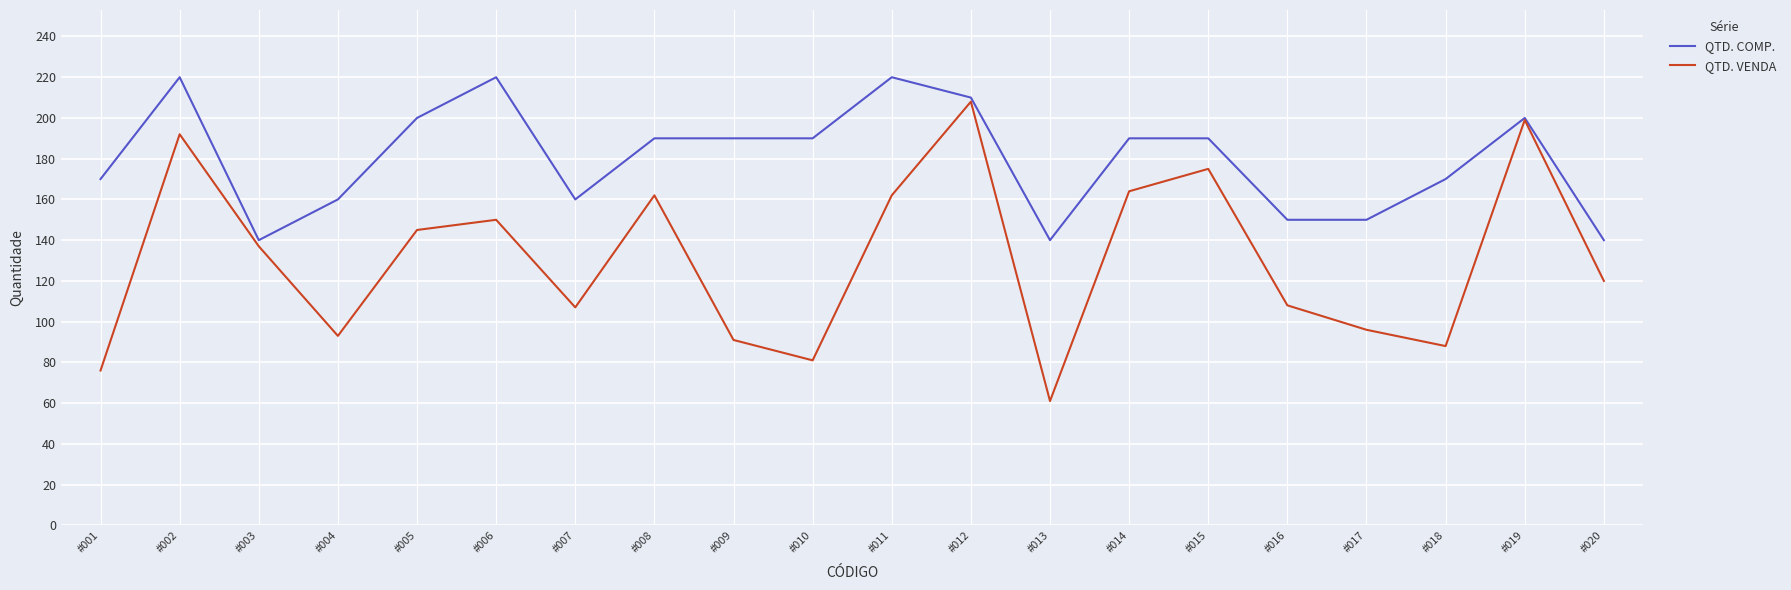

What is the total value across all series at #009?

281